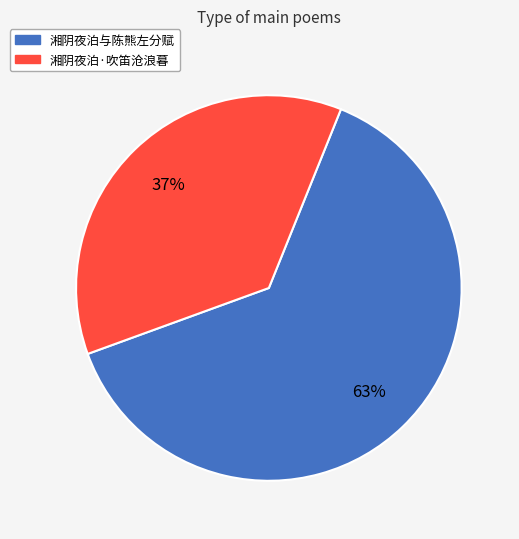

How many segments does this pie chart have?

2